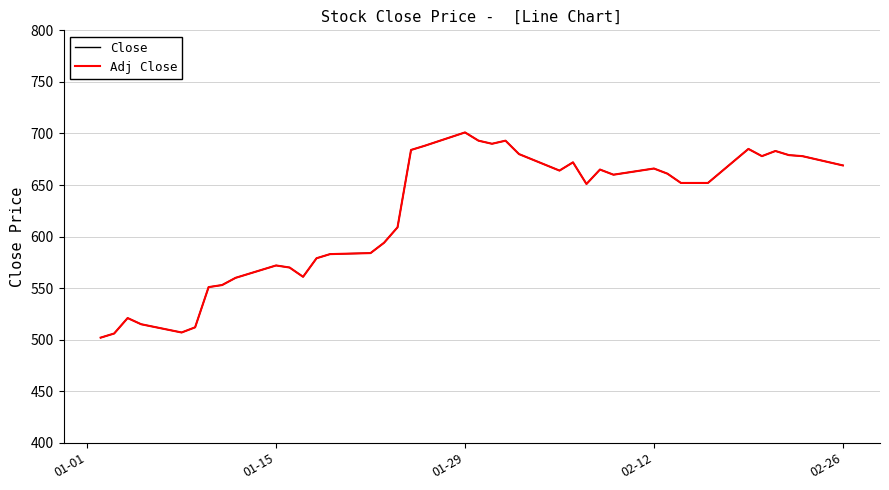

Does the chart display data point markers on the line(s)?

No